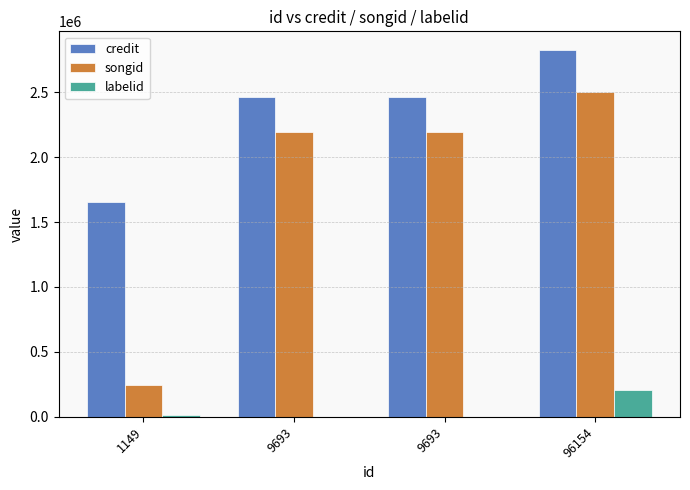

What are all the series names shown in the legend?

credit, songid, labelid